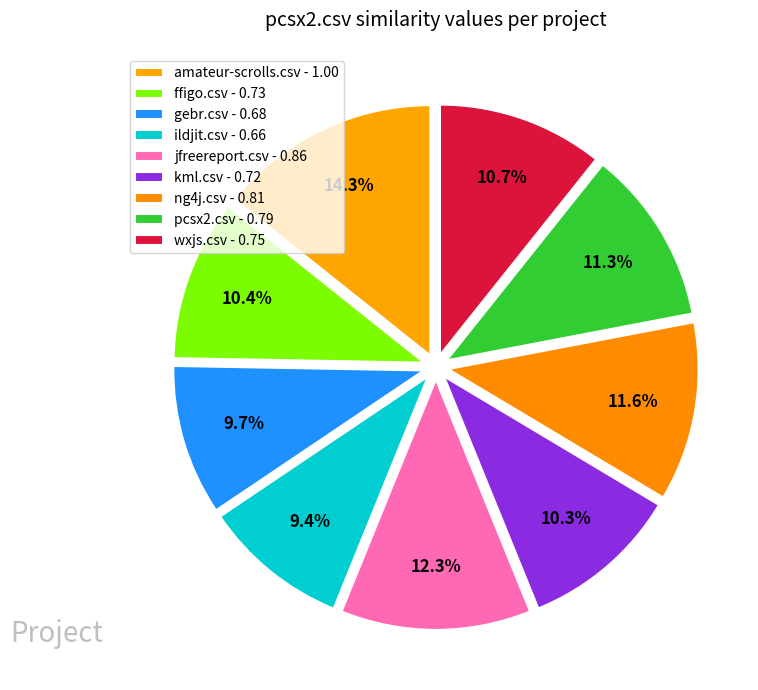

How many slices are in this pie chart?

9